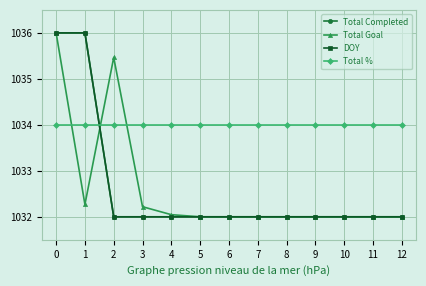

List the series in order of their peak value, lowest first.

Total %, Total Completed, Total Goal, DOY